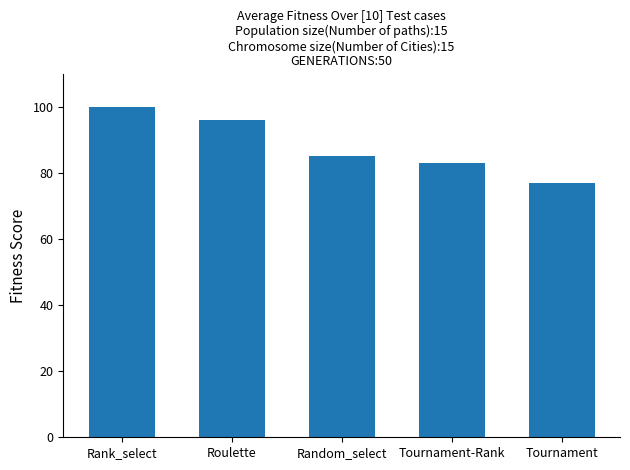

What is the change in value from Rank_select to Tournament?

-23